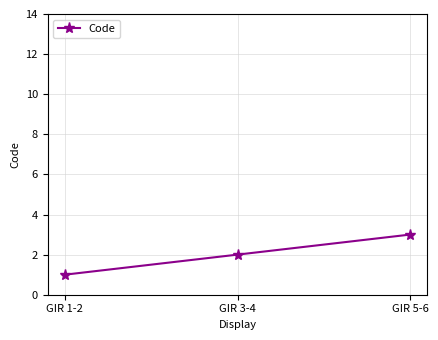

Rank the categories by value from lowest to highest.

GIR 1-2, GIR 3-4, GIR 5-6